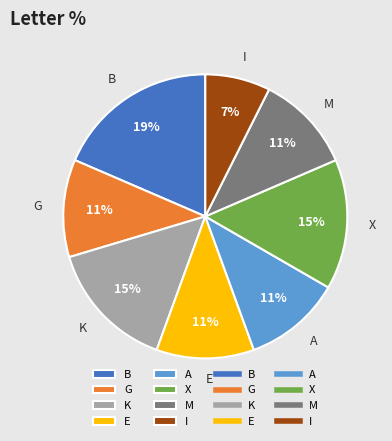

To the nearest percent, what is the average slice percentage?

12%